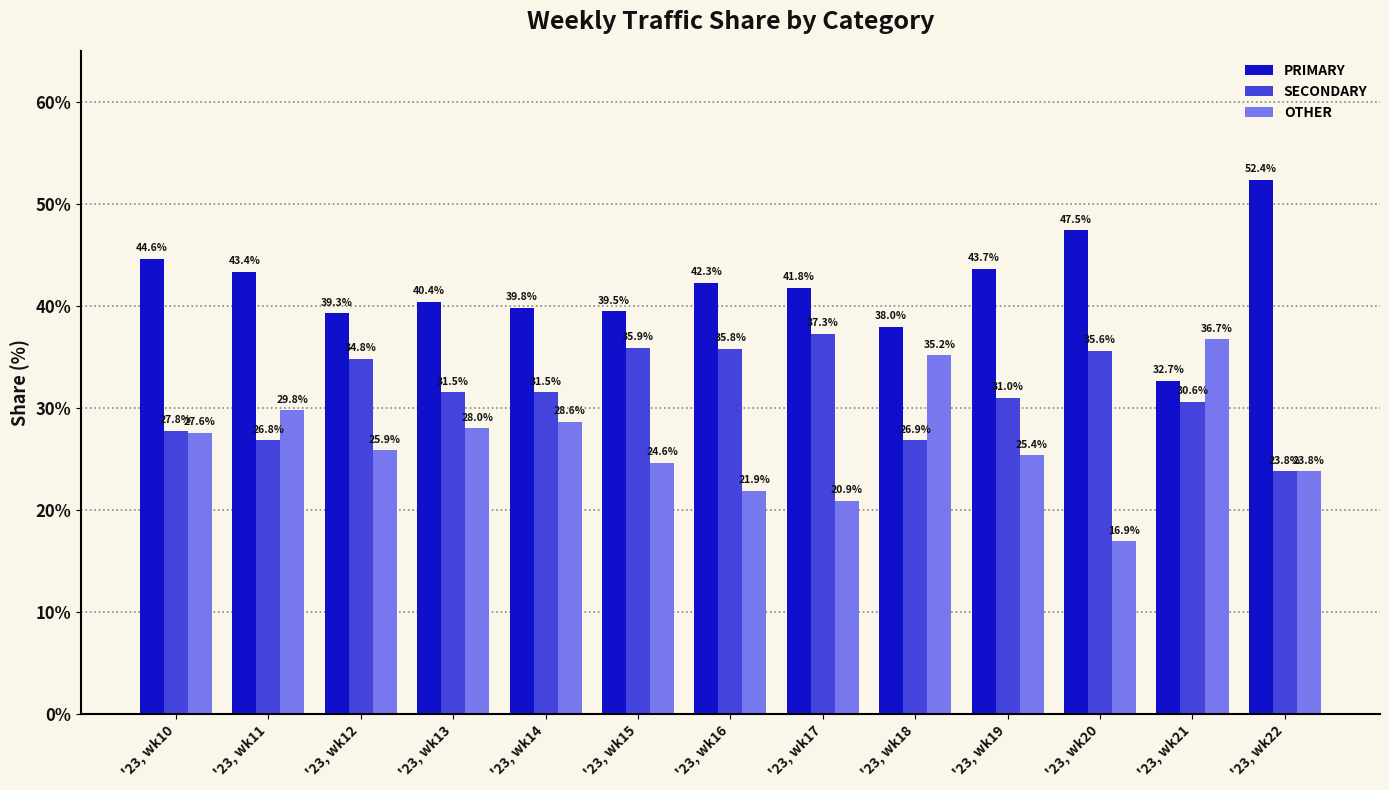

At which label does OTHER reach its peak?

'23, wk21